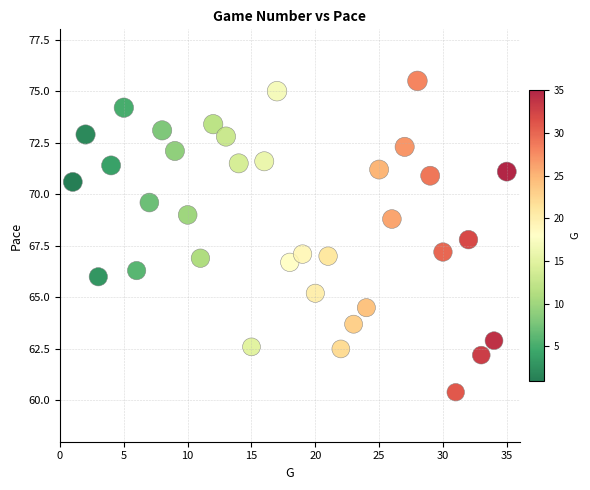

What is the range of X values (max minus min)?

34.0